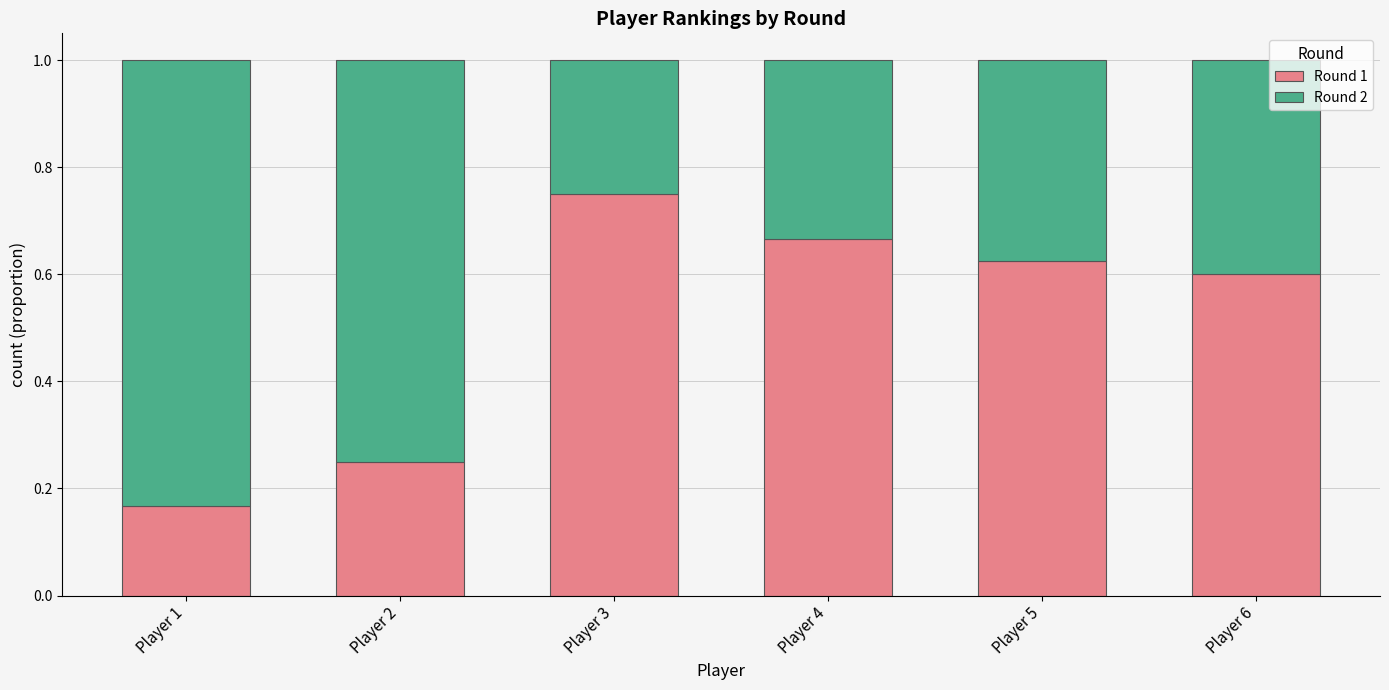

What is the average value of the Round 1 series?

0.5